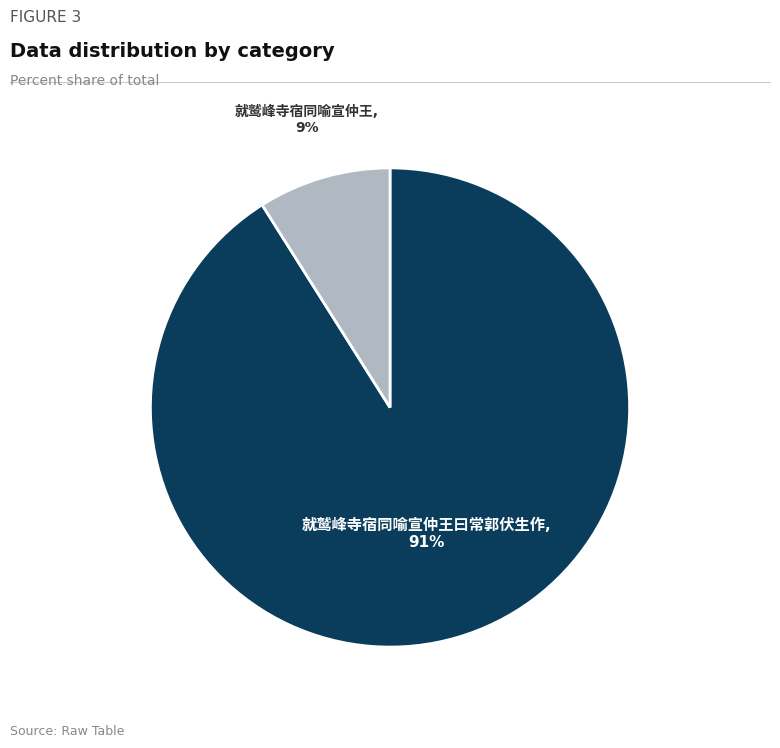

To the nearest percent, what is the average slice percentage?

50%